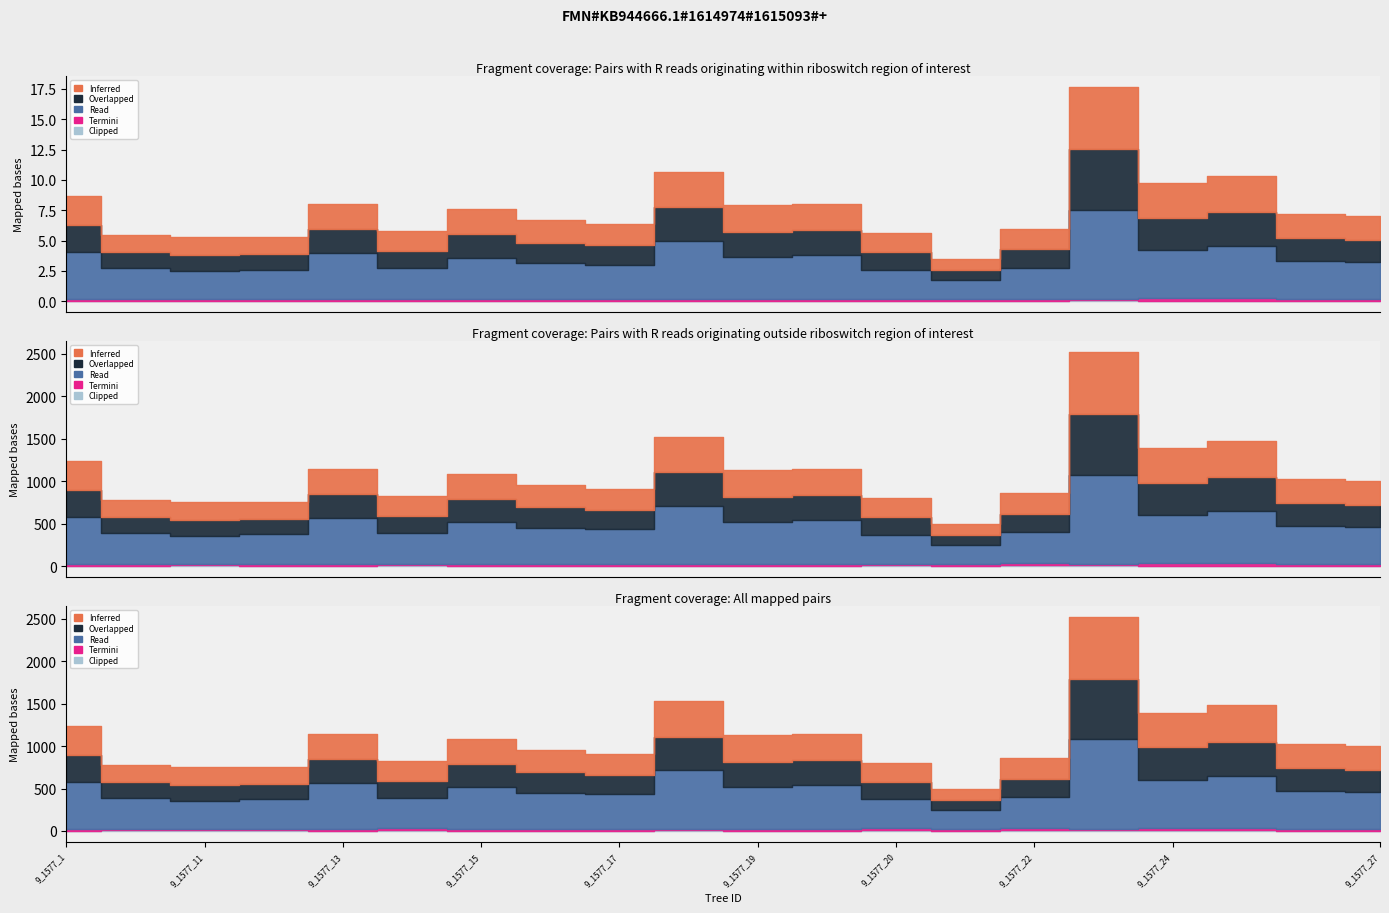

List the series in order of their peak value, lowest first.

Clipped, Termini, Overlapped, Inferred, Read